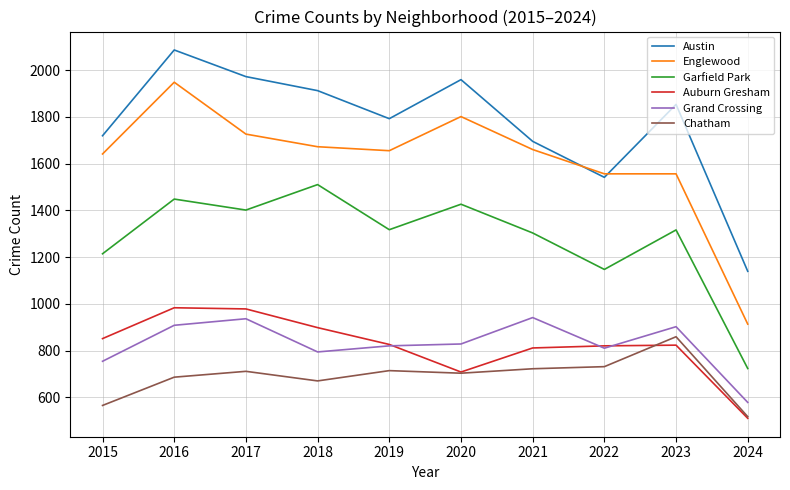

Which series has the largest total across all categories?

Austin